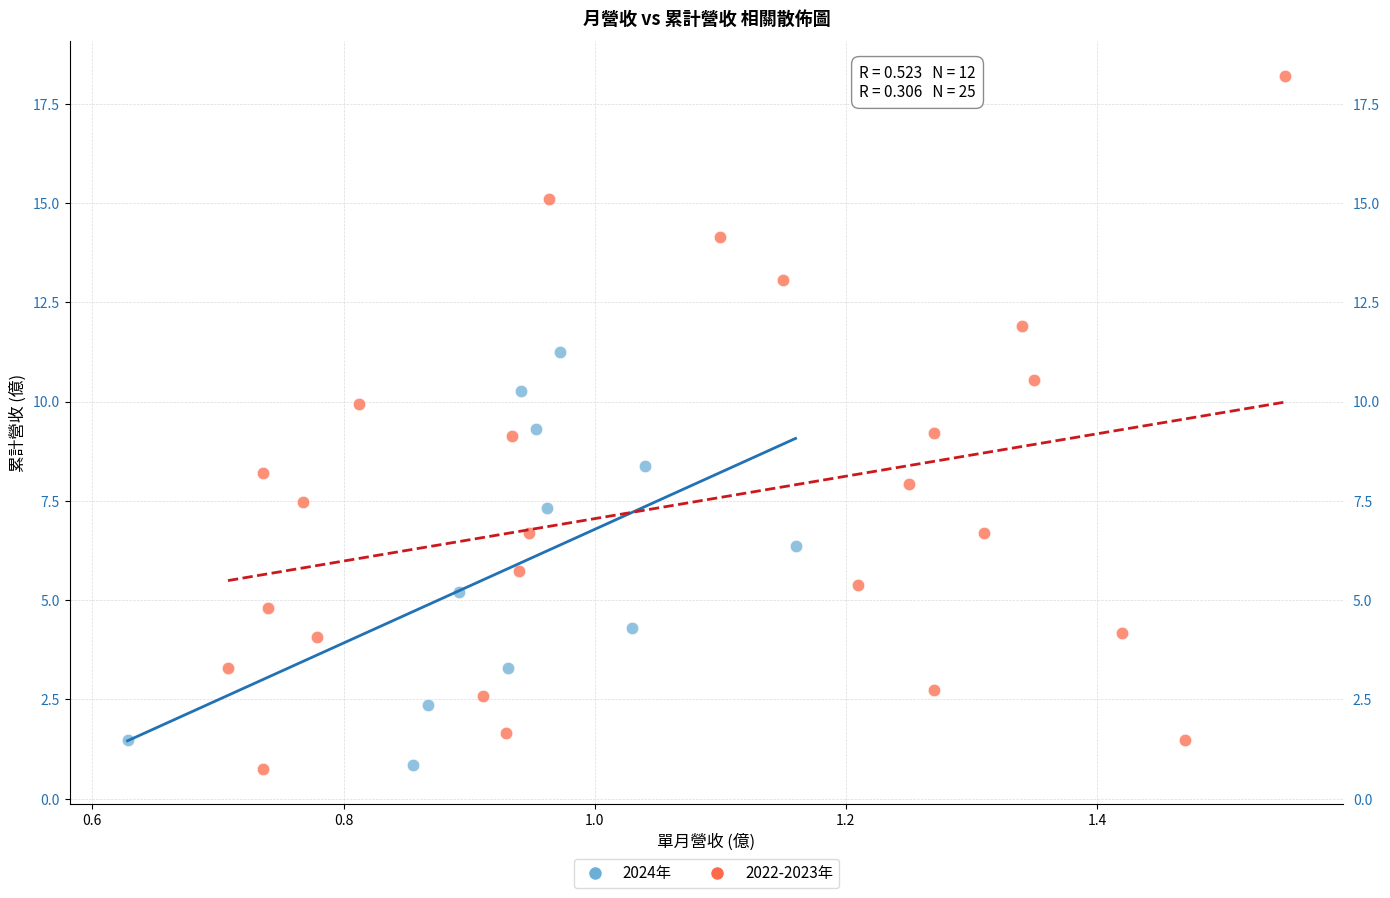

Which series has the widest spread of Y values?

2022-2023年